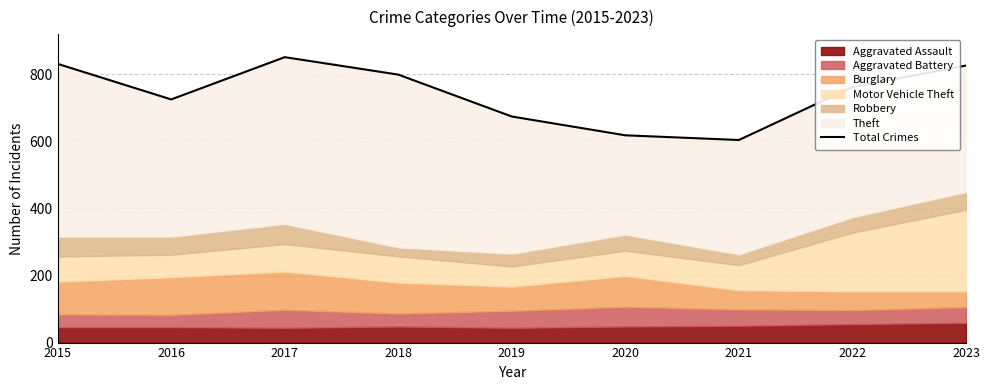

What is the sum of the values at 2016 and 2022?

1487